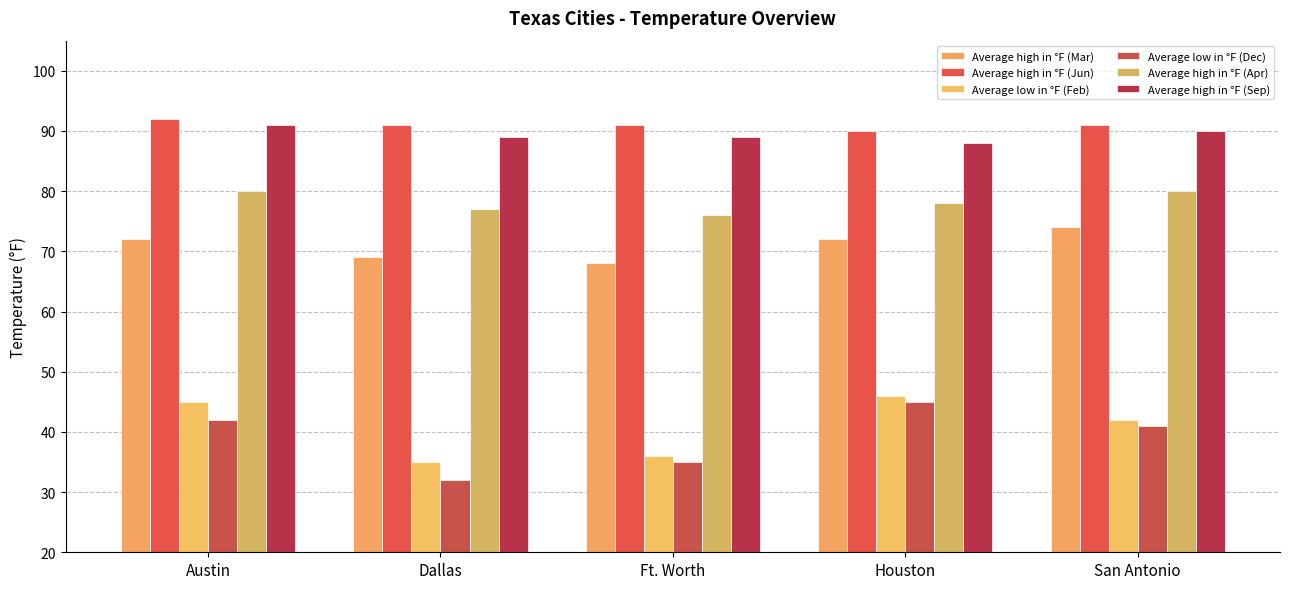

At which label does Average high in °F (Mar) reach its minimum?

Ft. Worth